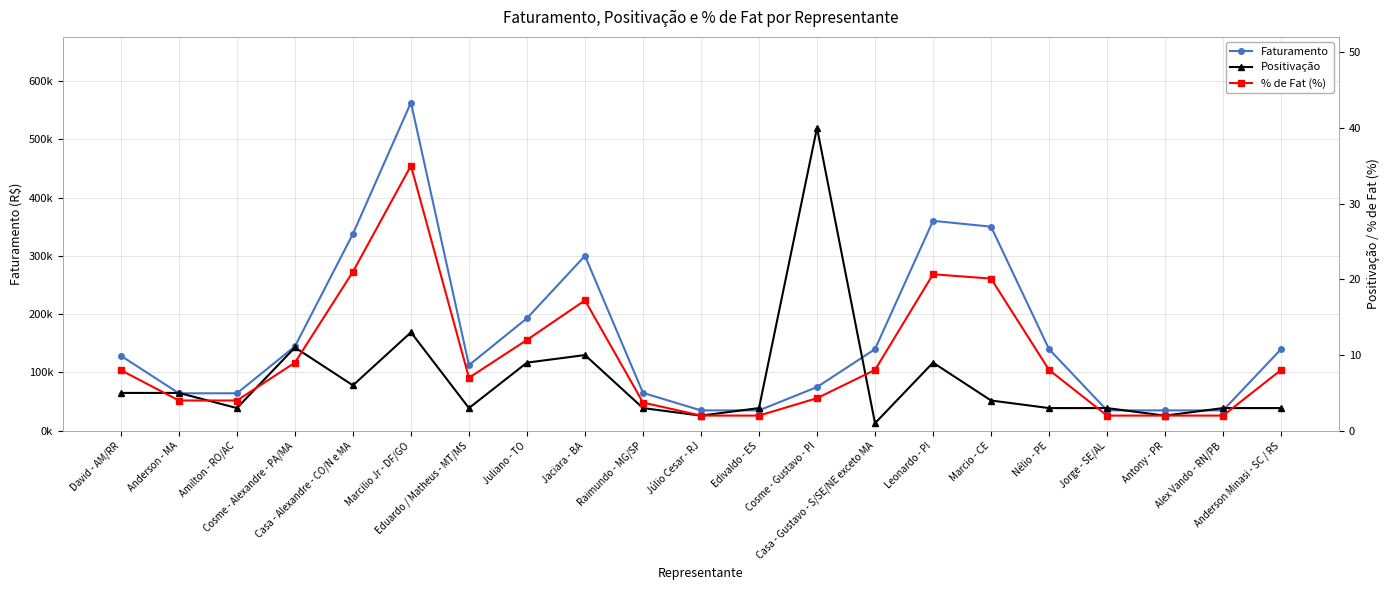

What are all the series names shown in the legend?

Faturamento, Positivação, % de Fat (%)